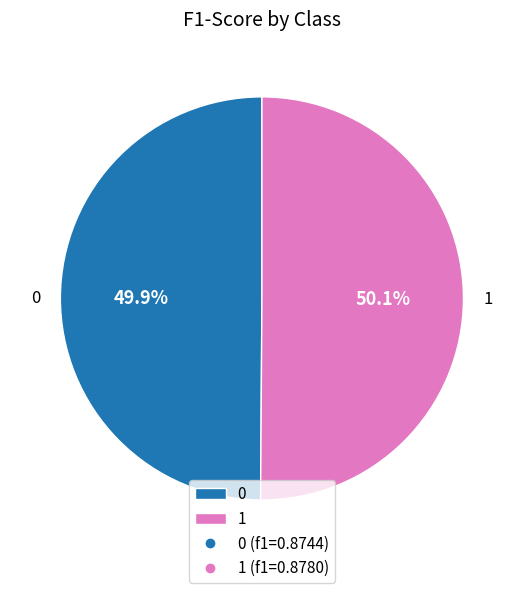

Does any single category account for the majority?

Yes